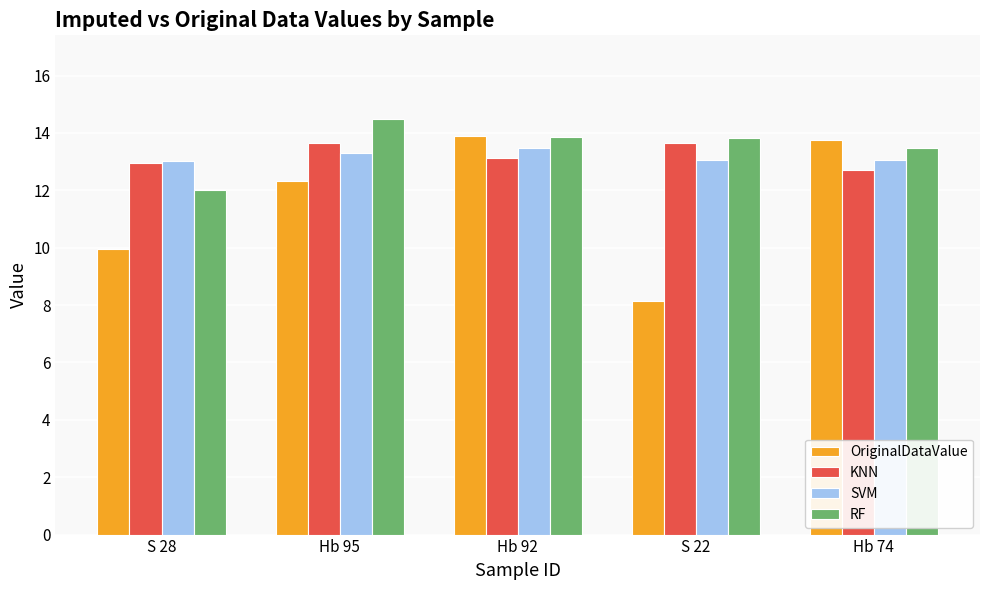

How many bars are there in each group?

4